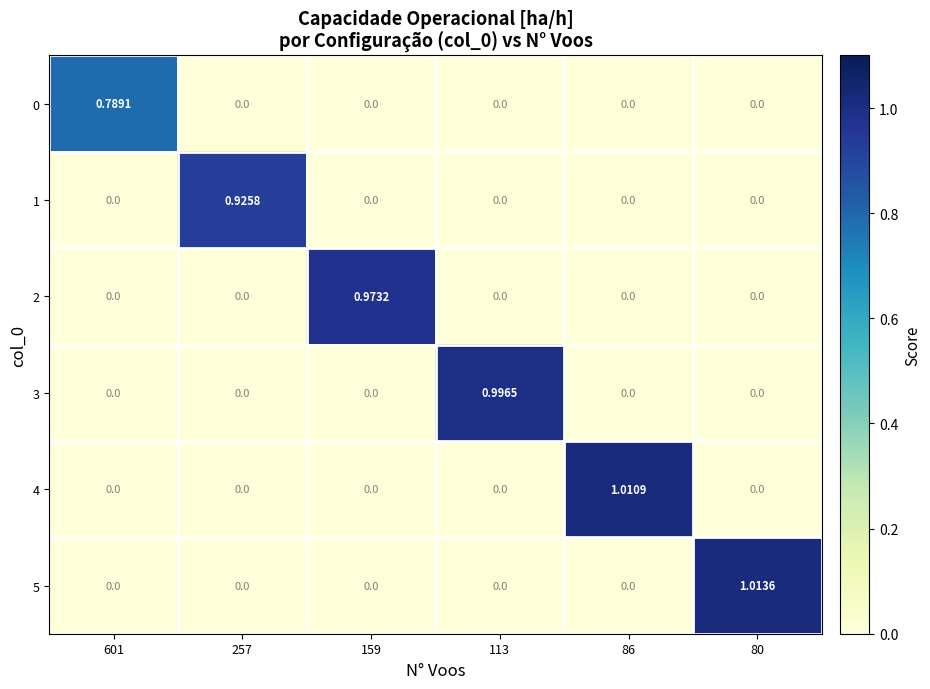

How many data points does each series have?

6